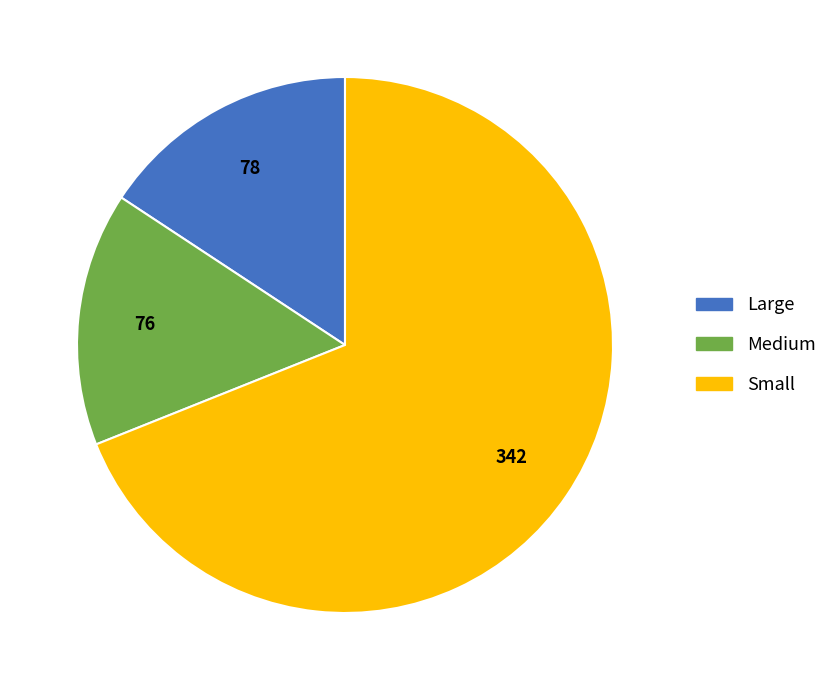

Combined, do Small and Medium account for over 50%?

Yes